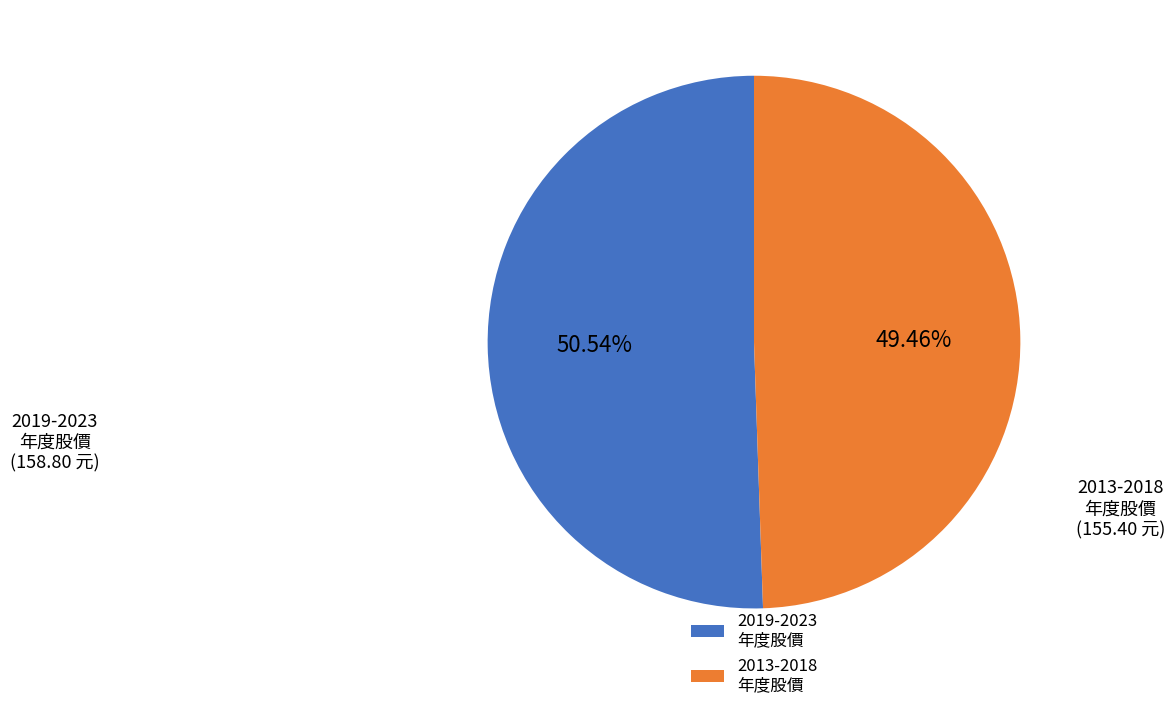

Do 2013-2018 年度股價 and 2019-2023 年度股價 together represent more than half of the pie?

Yes